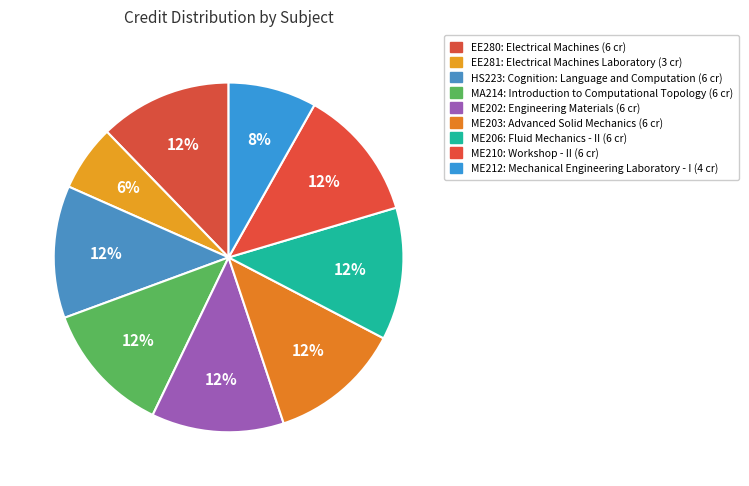

How many segments does this pie chart have?

9